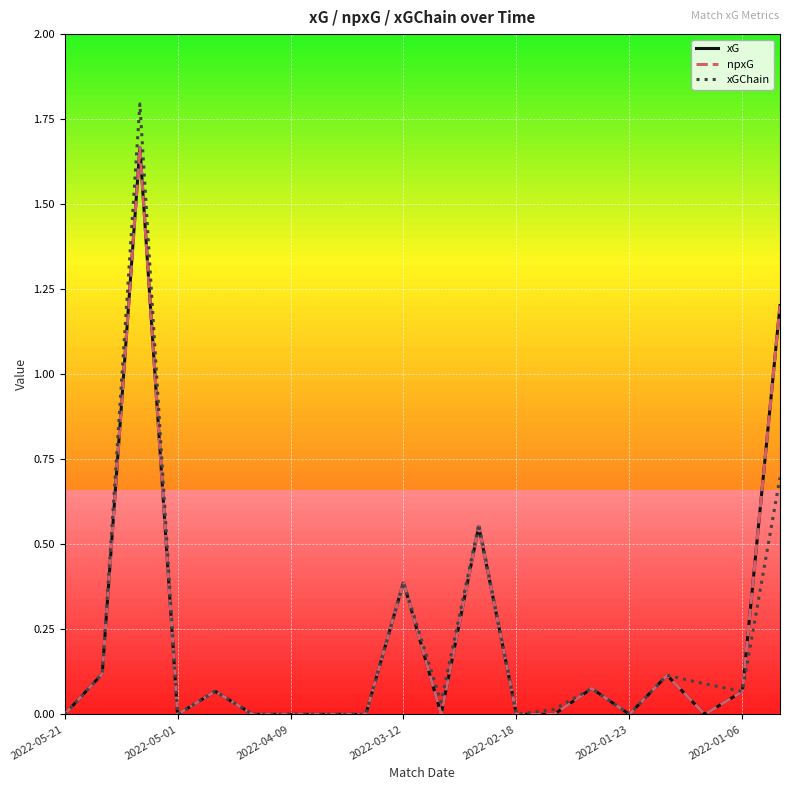

True or false: xGChain and xG cross at least once.

False